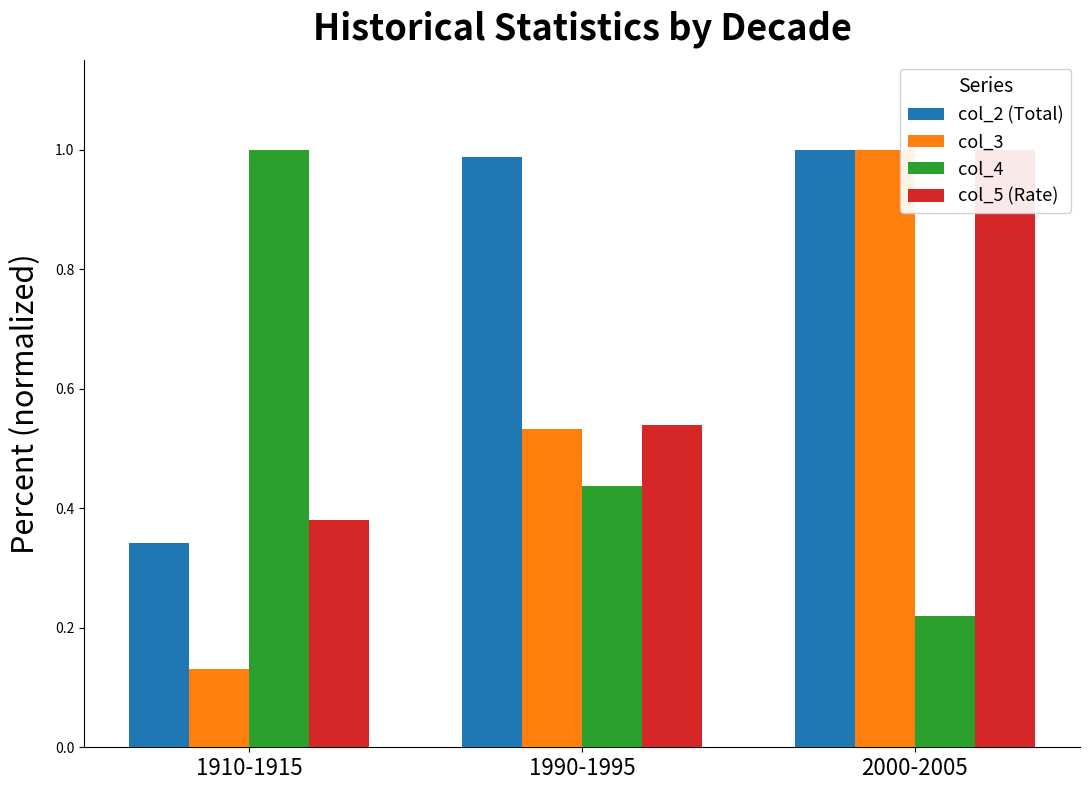

Reading right to left, list all the values displayed in this chart.

col_2 (Total): 1.0	1.0	0.3
col_3: 1.0	0.5	0.1
col_4: 0.2	0.4	1.0
col_5 (Rate): 1.0	0.5	0.4